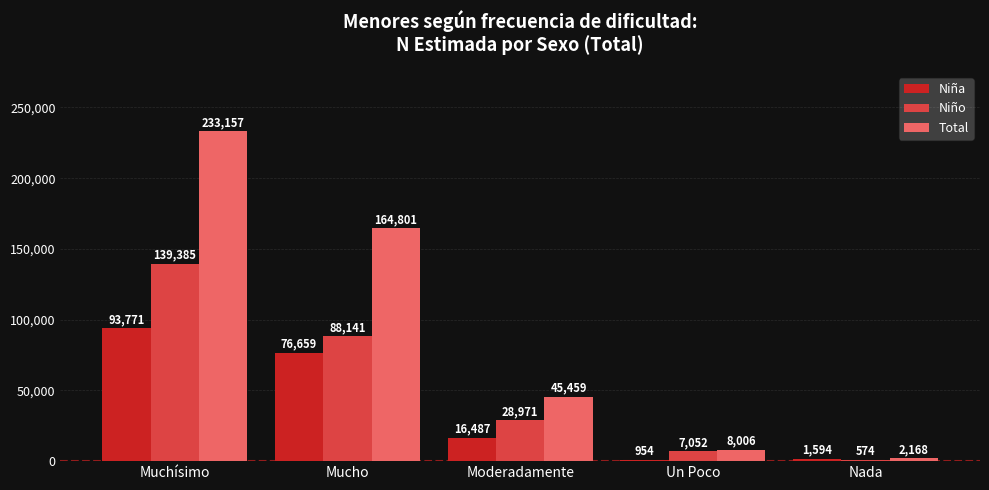

The value of Niña at Un Poco is 954. True or false?

True